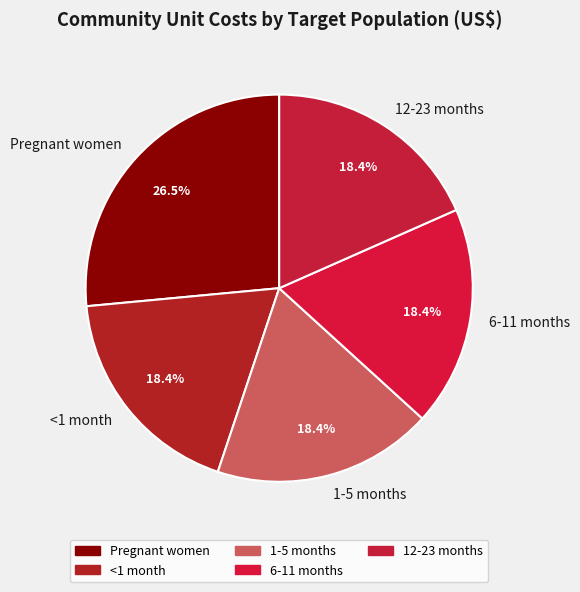

What percentage is NOT represented by Pregnant women?

73.5%